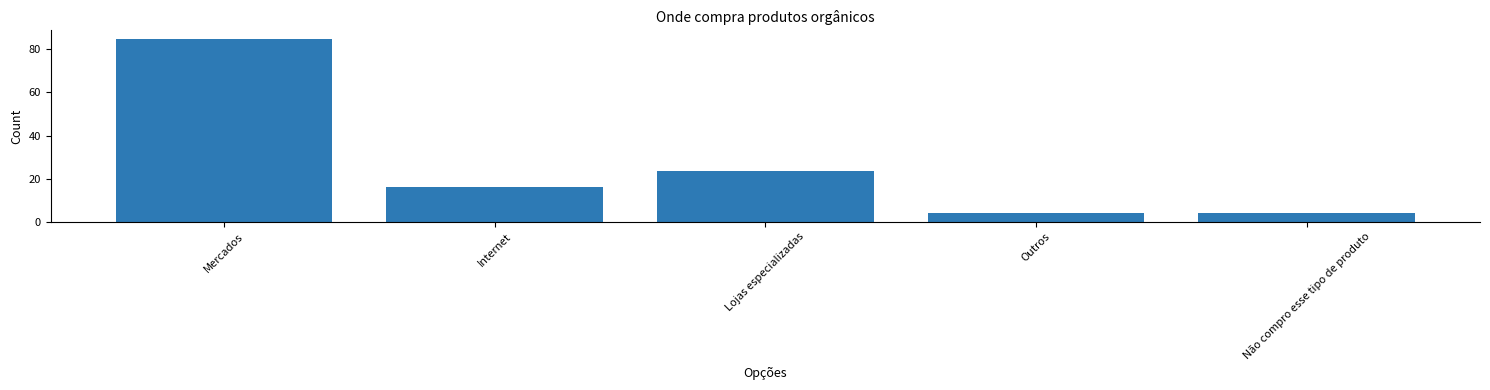

What is the sum of the values at Internet and Outros?

20.0